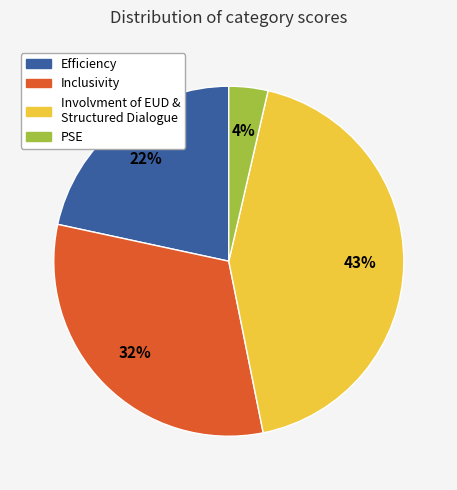

How many slices are in this pie chart?

4